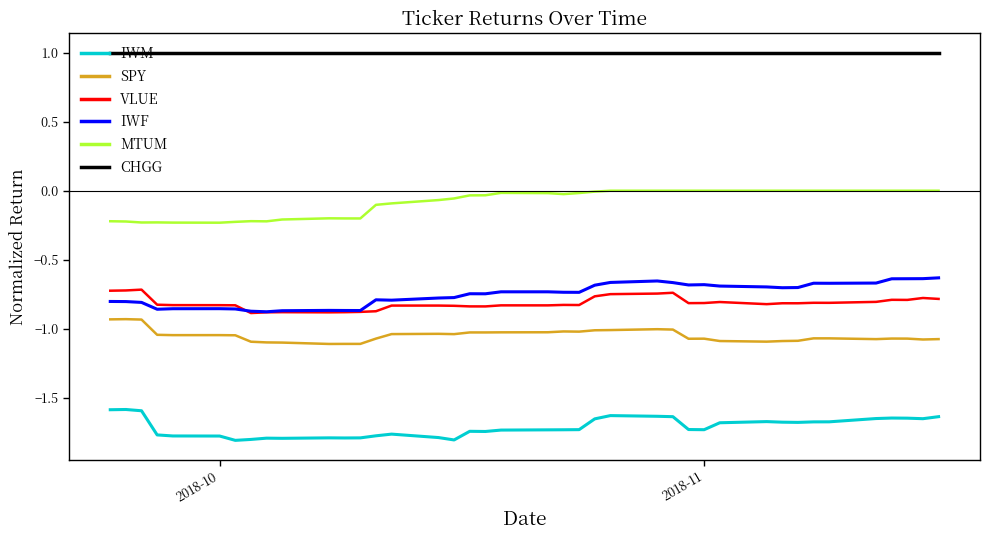

True or false: CHGG and IWF cross at least once.

False